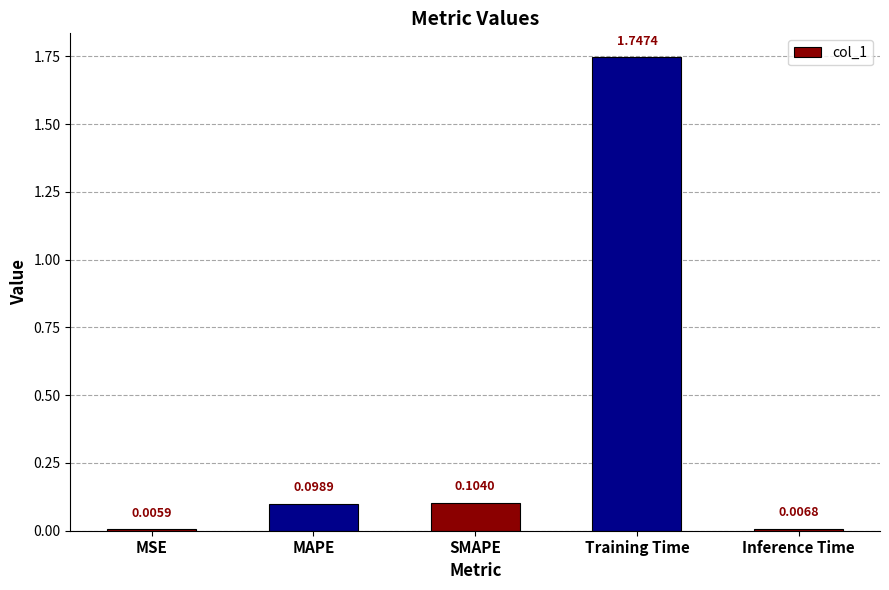

Rank the categories by value from highest to lowest.

Training Time, SMAPE, MAPE, Inference Time, MSE